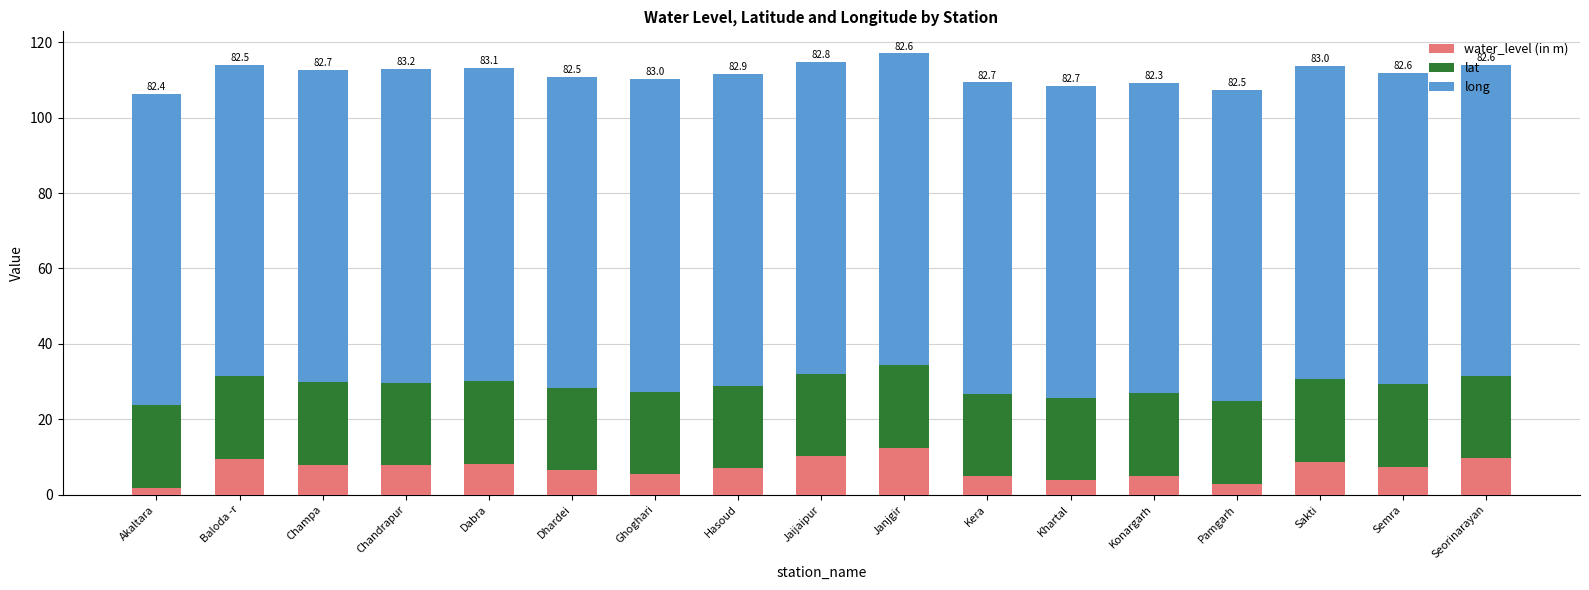

What is the total value across all series at Ghoghari?

110.2